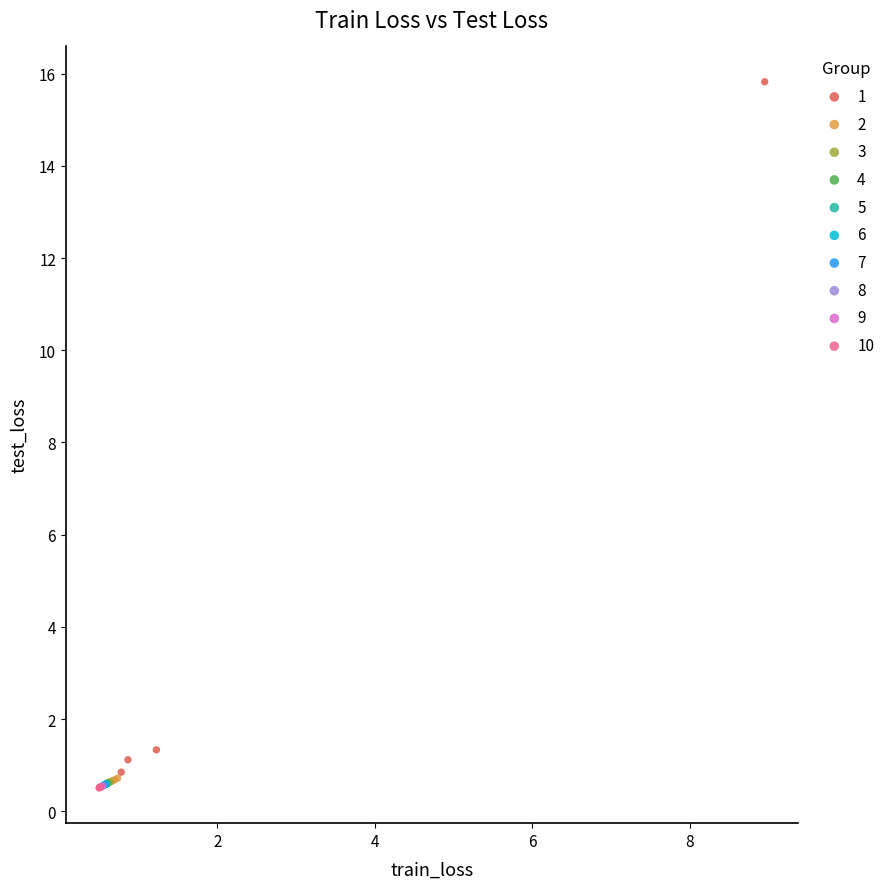

What are all the series names shown in the legend?

1, 2, 3, 4, 5, 6, 7, 8, 9, 10